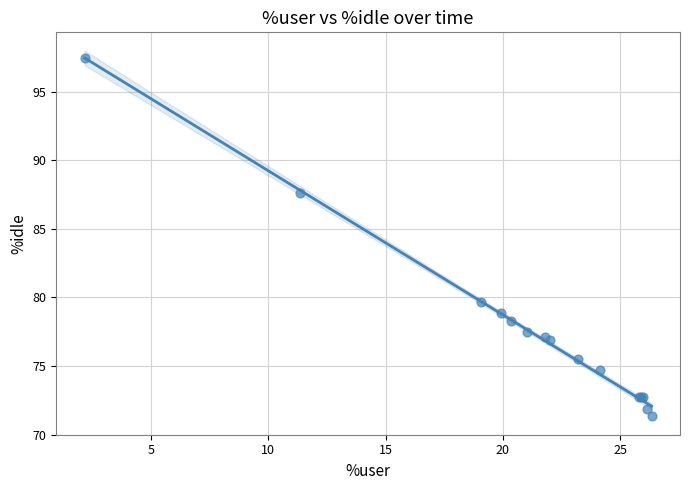

What Y value in the scatter plot is closest to 84?

87.6